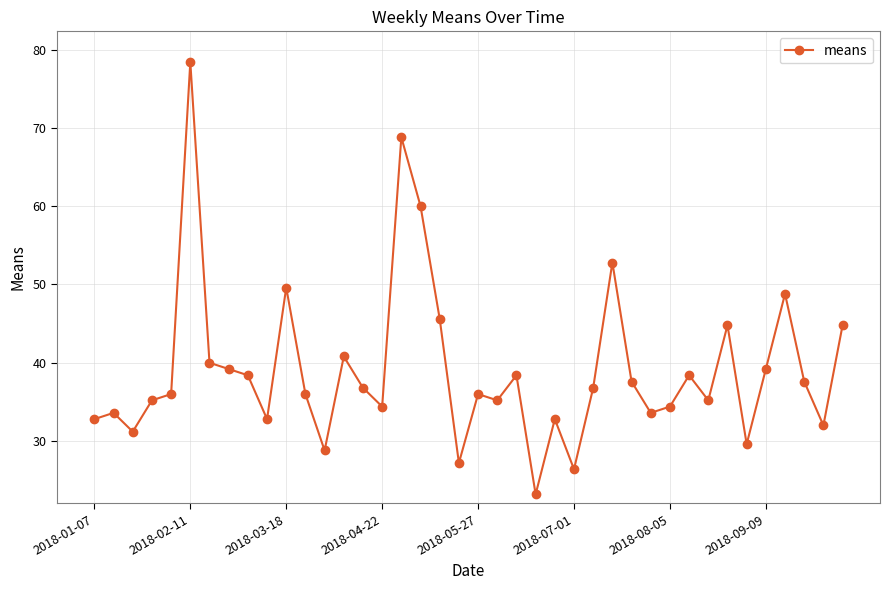

What is the minimum value shown in the chart?

23.2